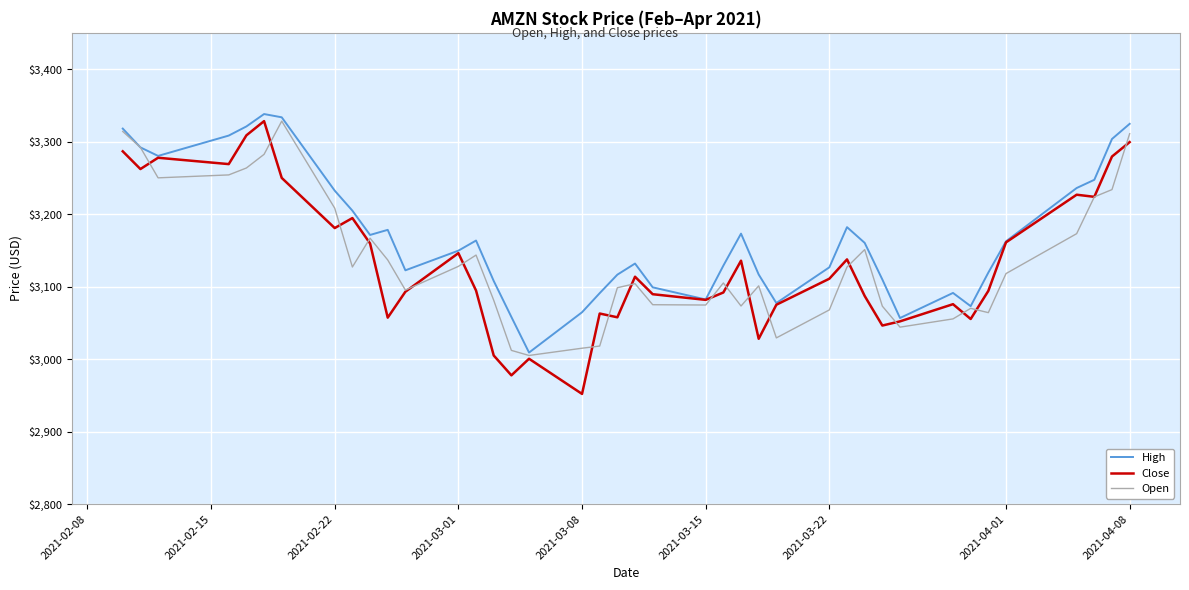

What is the average value of the Close series?

3135.7